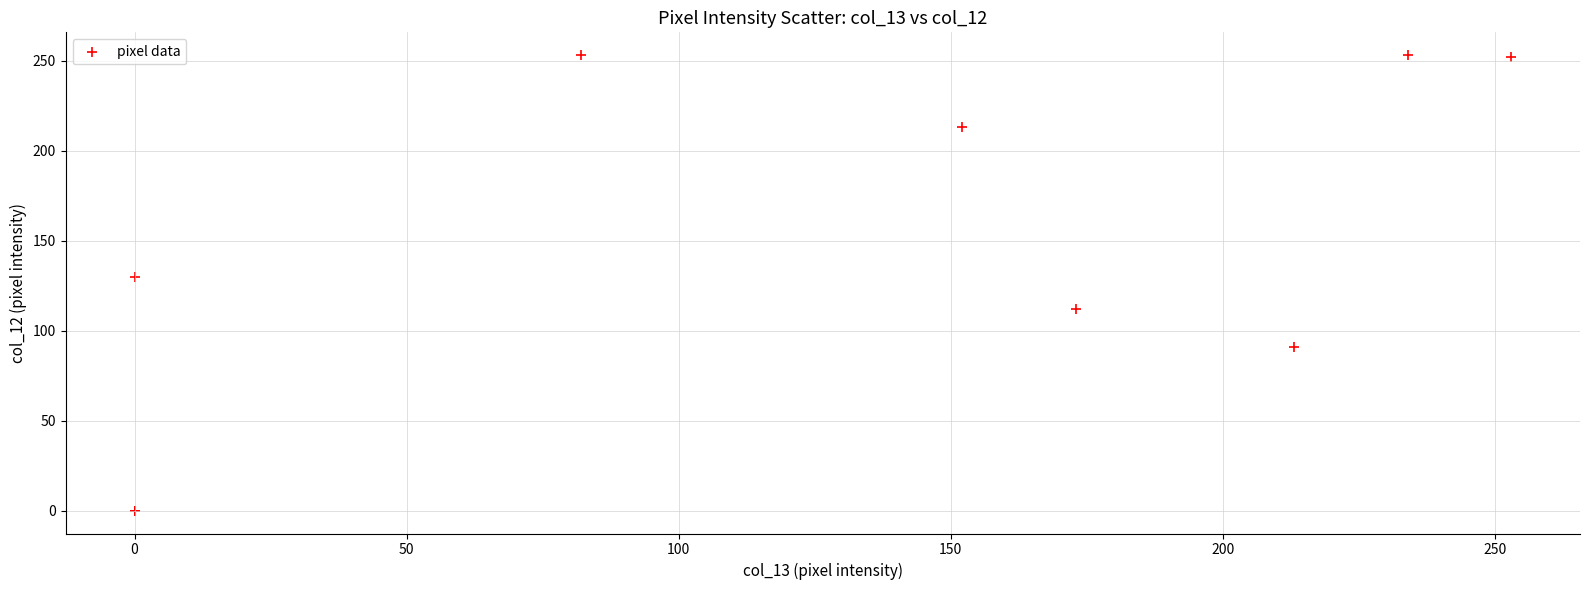

What Y value in the scatter plot is closest to 126?

130